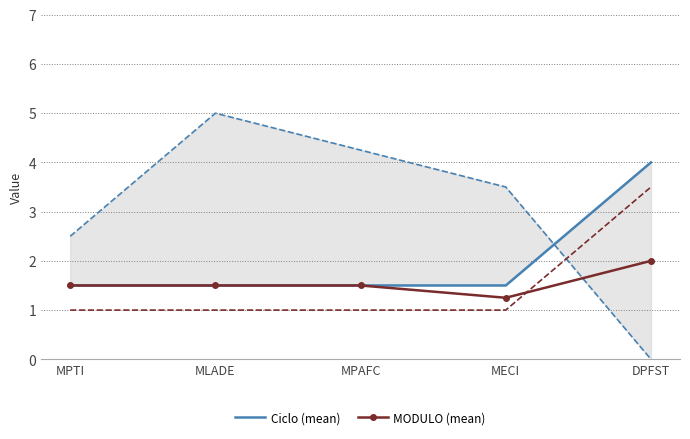

At which category is the sum across all series the highest?

MLADE